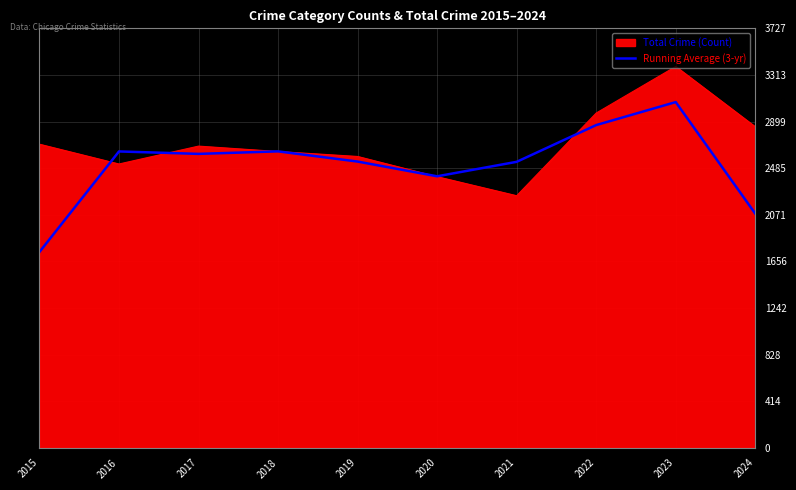

What is the maximum value shown in the chart?

3389.0